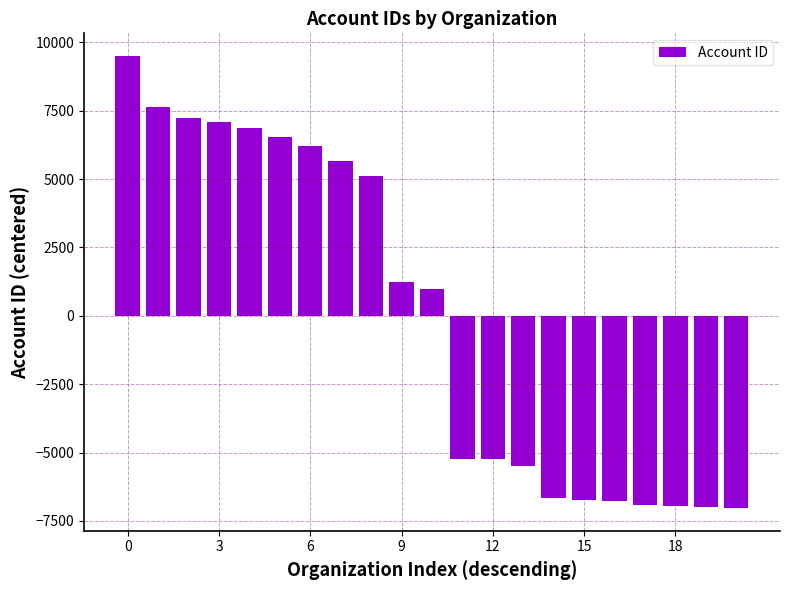

Does the chart contain stacked bars?

No